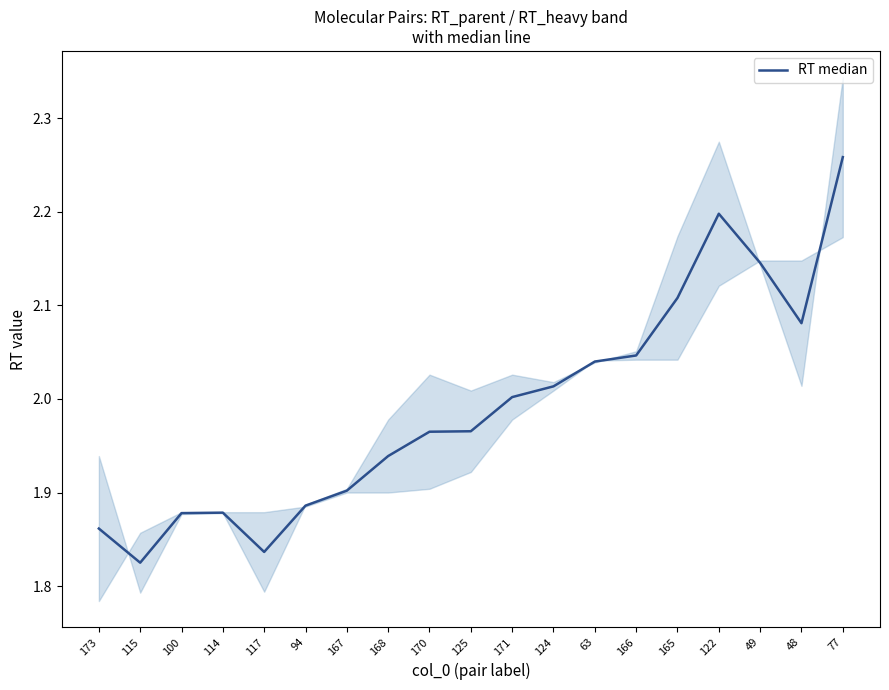

Read the value at 63.

2.0